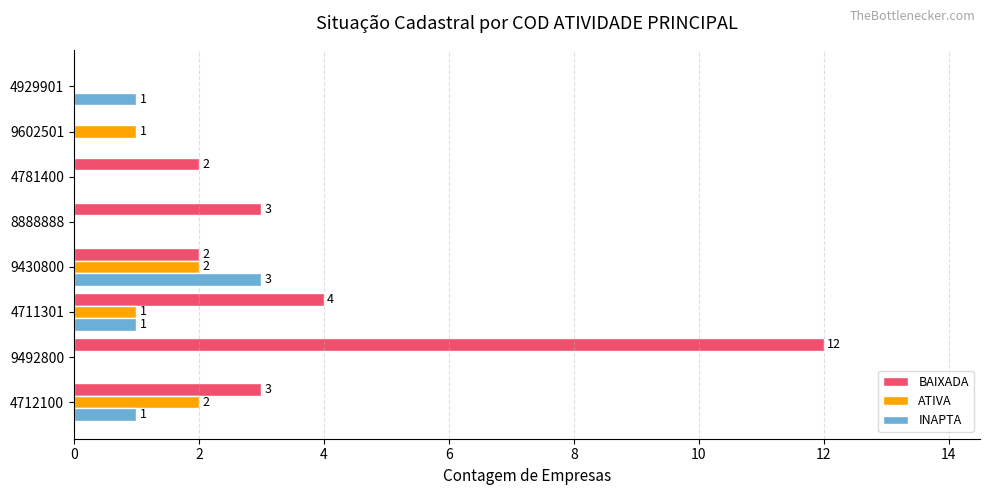

The value of INAPTA at 9492800 is -1. True or false?

False